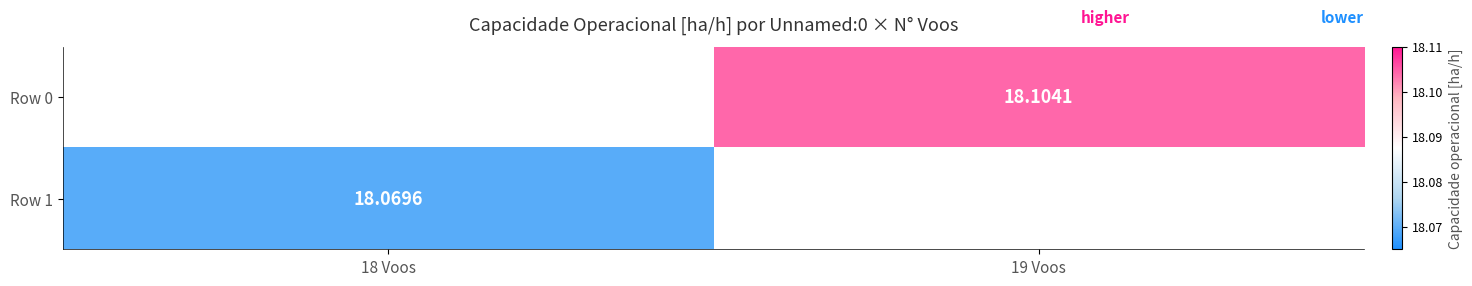

Is the value of Row 0 at 19 Voos greater than the value of Row 1 at 18 Voos?

Yes